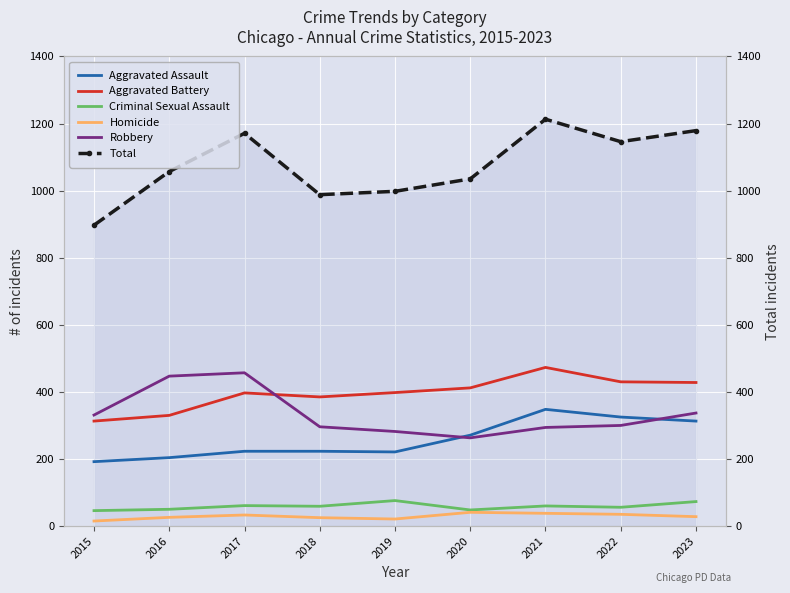

What is the highest value of the Aggravated Assault series?

348